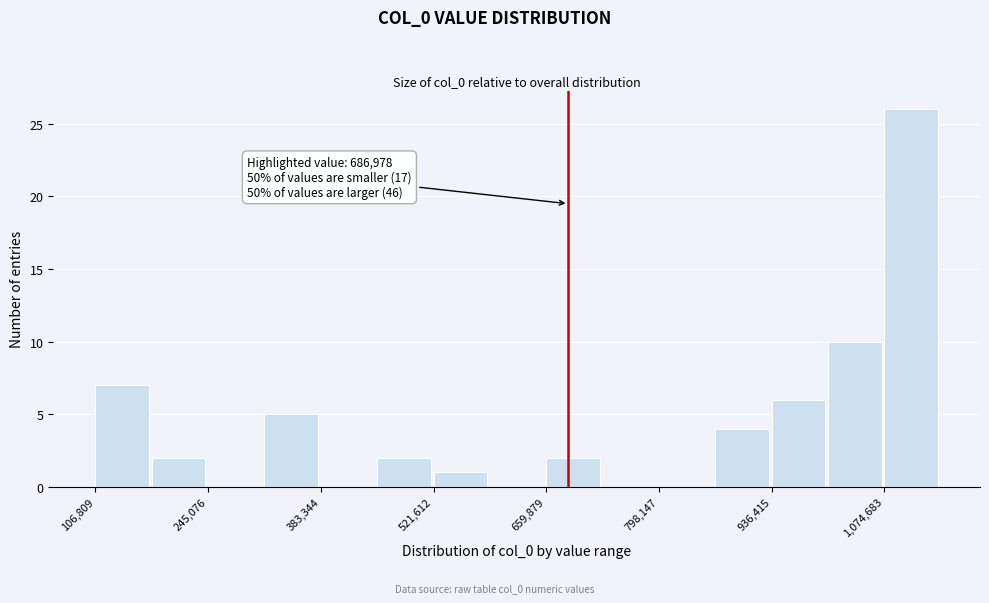

Around what value on the x-axis is the tallest bar? Give the approximate position of its centre, as read against the axis.

1100000